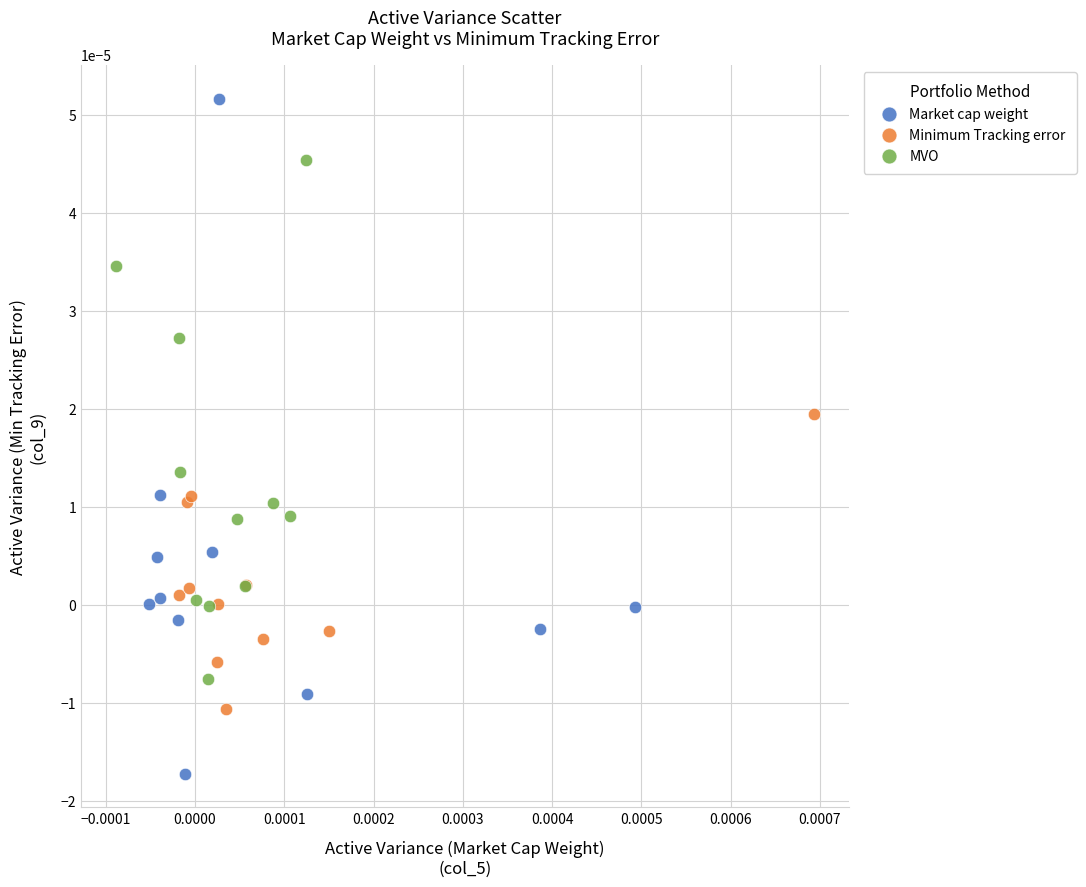

Which series has the widest spread of Y values?

Market cap weight